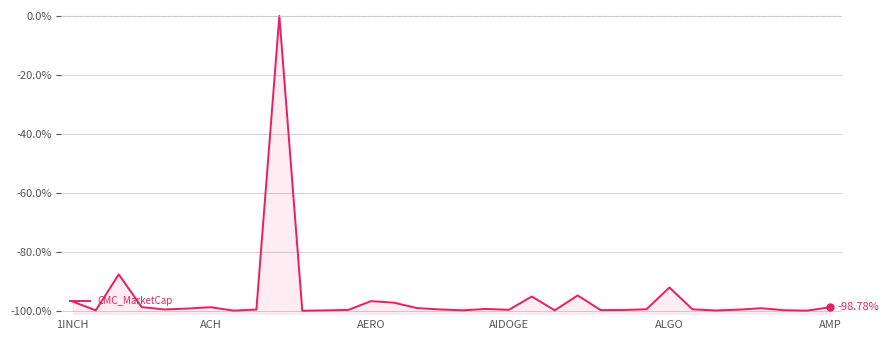

Is it true that the value at 23 is -99.7?

True